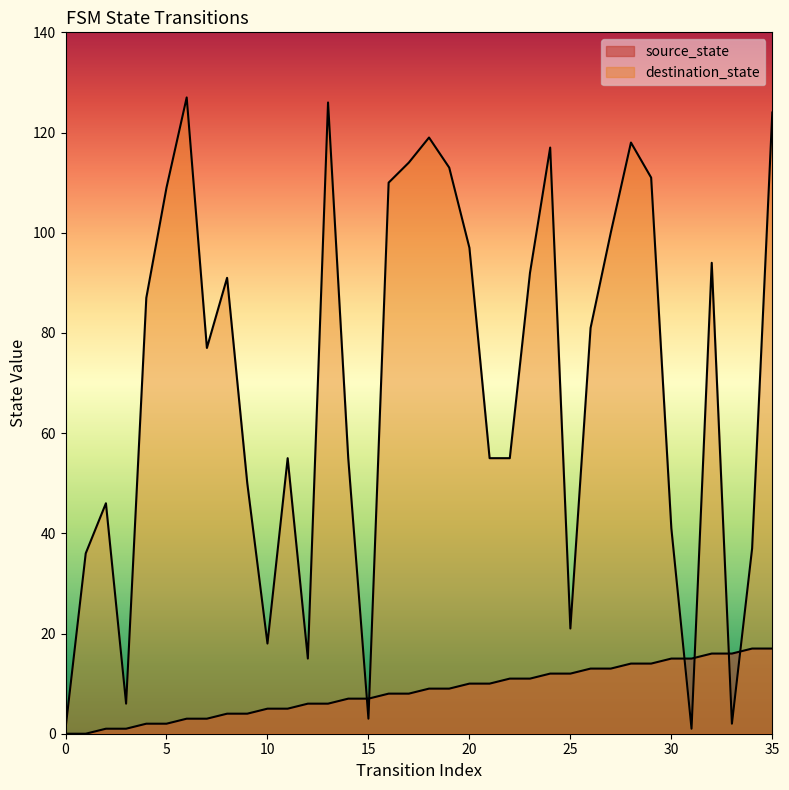

What are all the series names shown in the legend?

source_state, destination_state